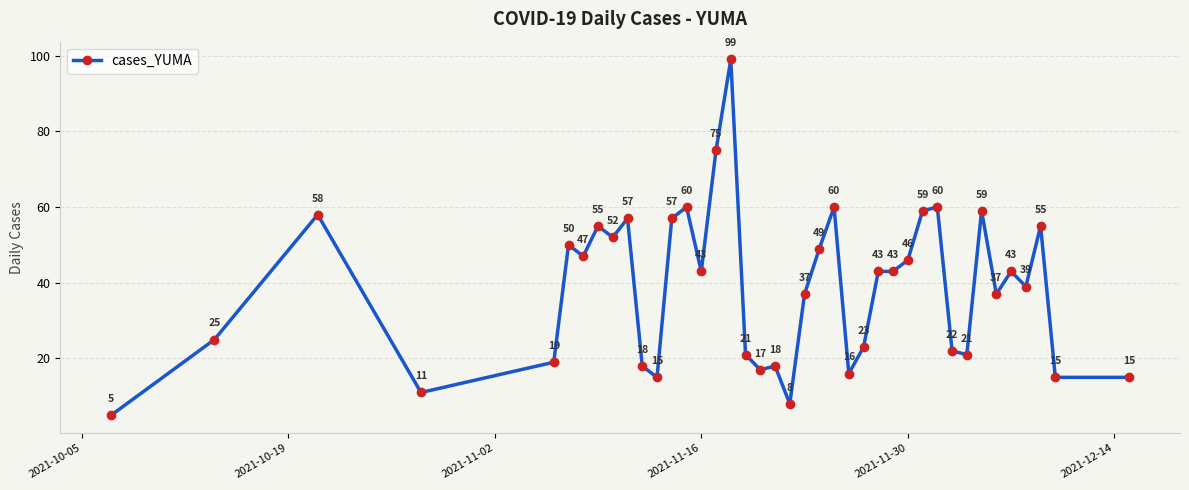

What is the smallest value displayed?

5